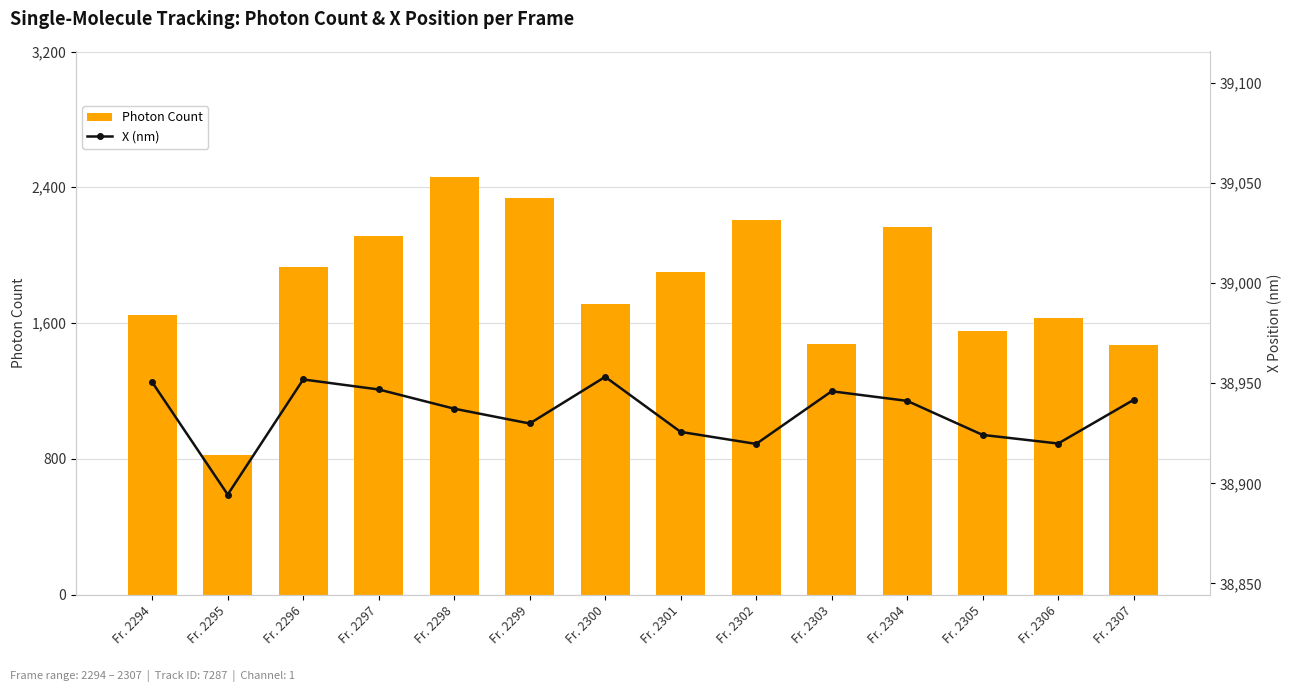

List the series in order of their peak value, lowest first.

Photon Count, X (nm)